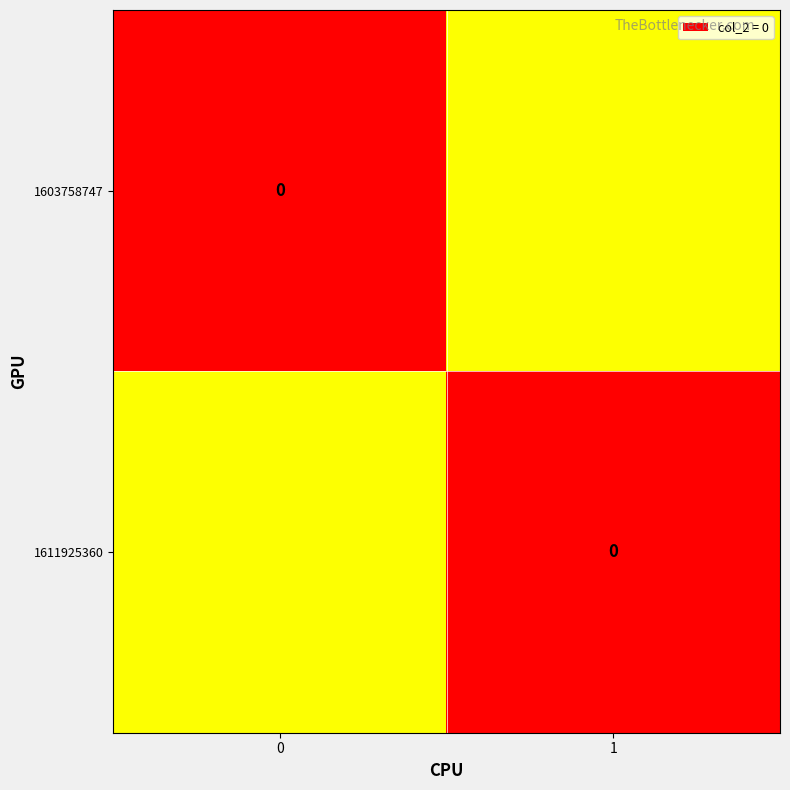

What is the difference between the highest and lowest values at 0?

0.5